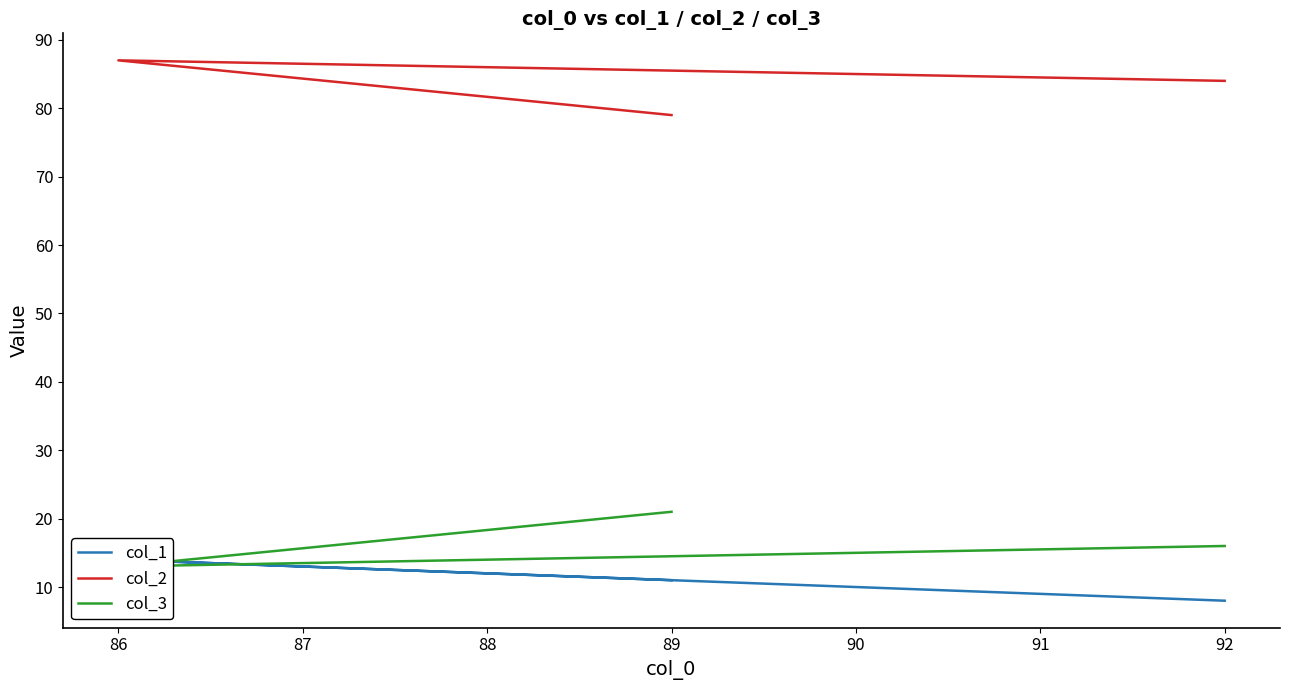

How many data points in col_2 are less than 84?

1